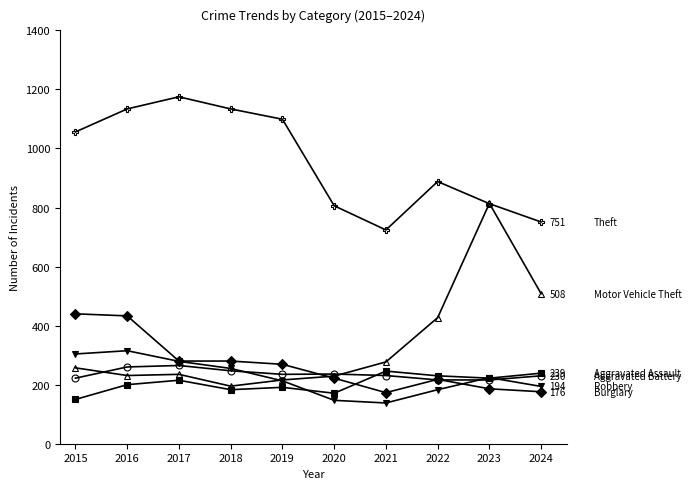

What is the difference between the highest and lowest values at 2023?

628